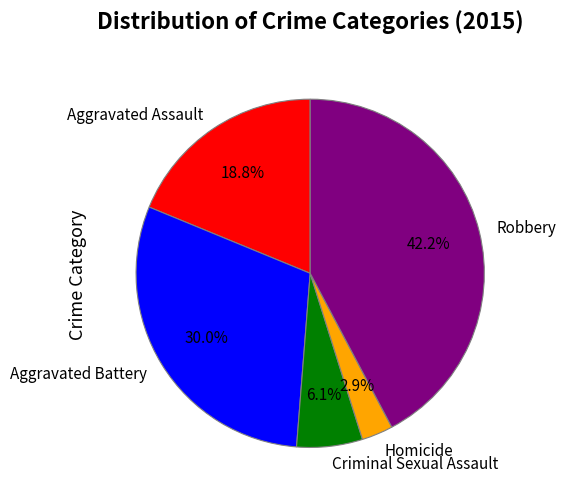

What percentage is NOT represented by Criminal Sexual Assault?

93.9%